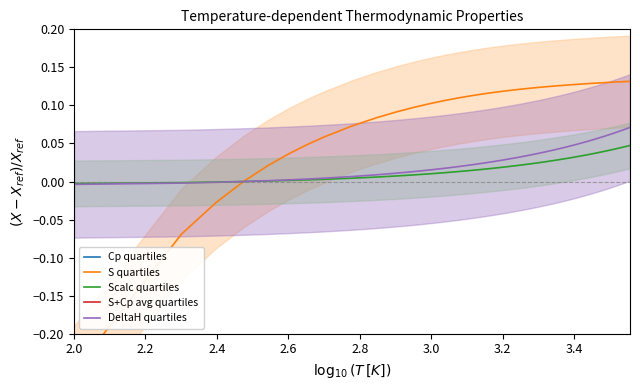

Which label corresponds to the smallest value in the chart?

2.0